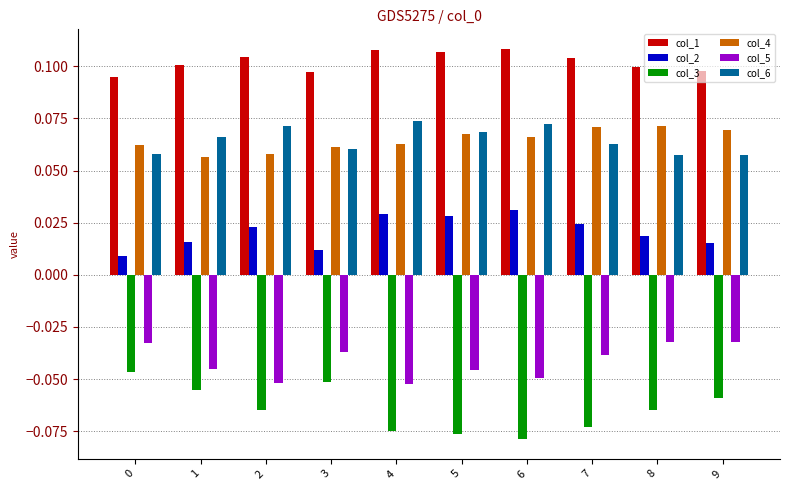

True or false: col_1 has a value of 0.0 at 9.

False